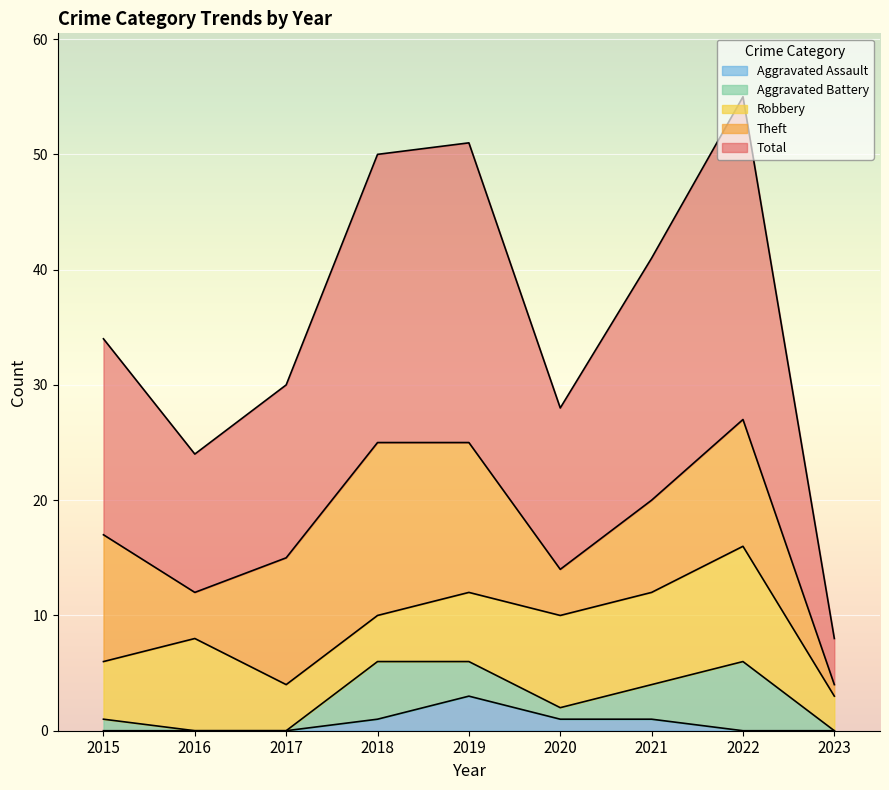

List the series in order of their peak value, lowest first.

Aggravated Assault, Aggravated Battery, Robbery, Theft, Total